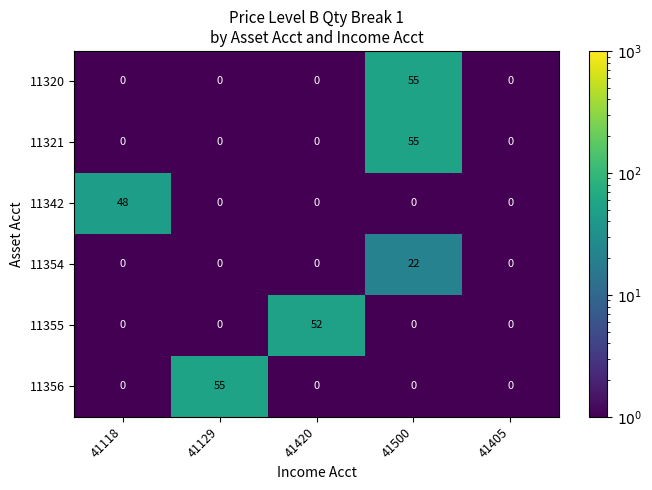

The 11320 series shows 94 at 41500. True or false?

False